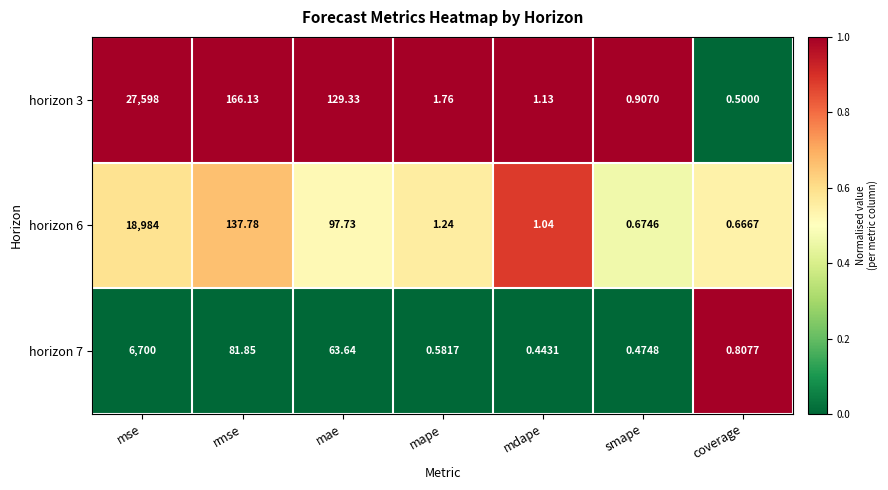

Which series has the largest total across all categories?

horizon 3